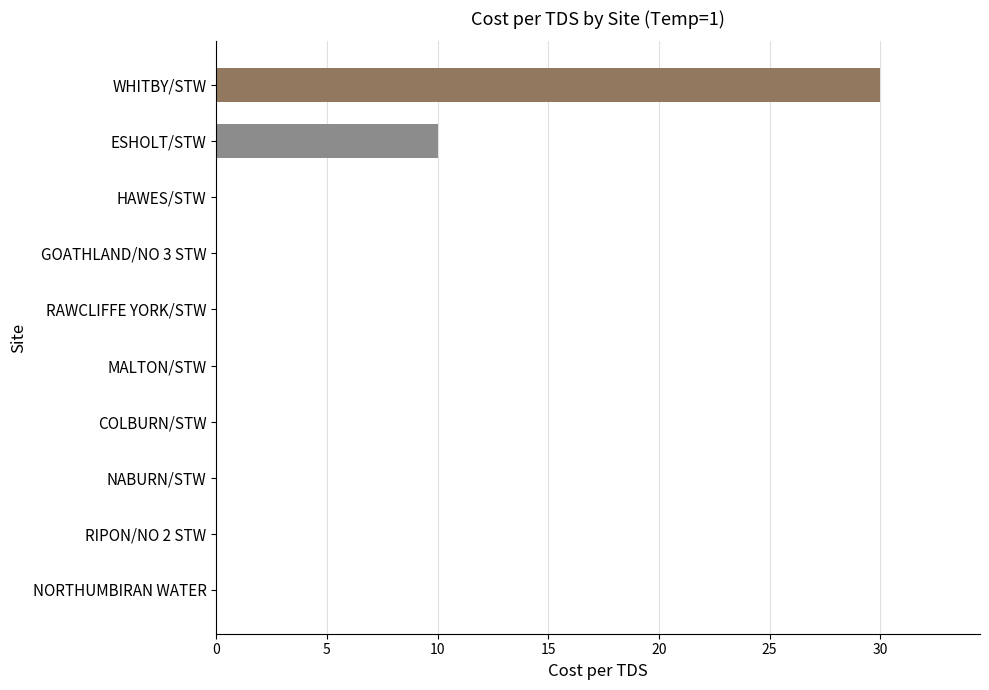

Where is the data nearest to the value 15?

ESHOLT/STW